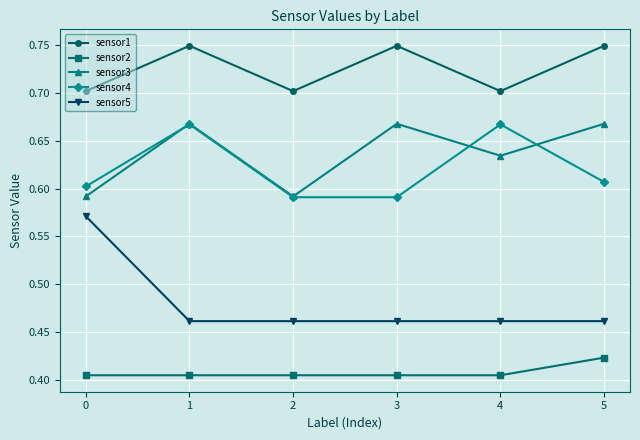

What is the sum of the sensor1 values at 3 and 1?

1.5